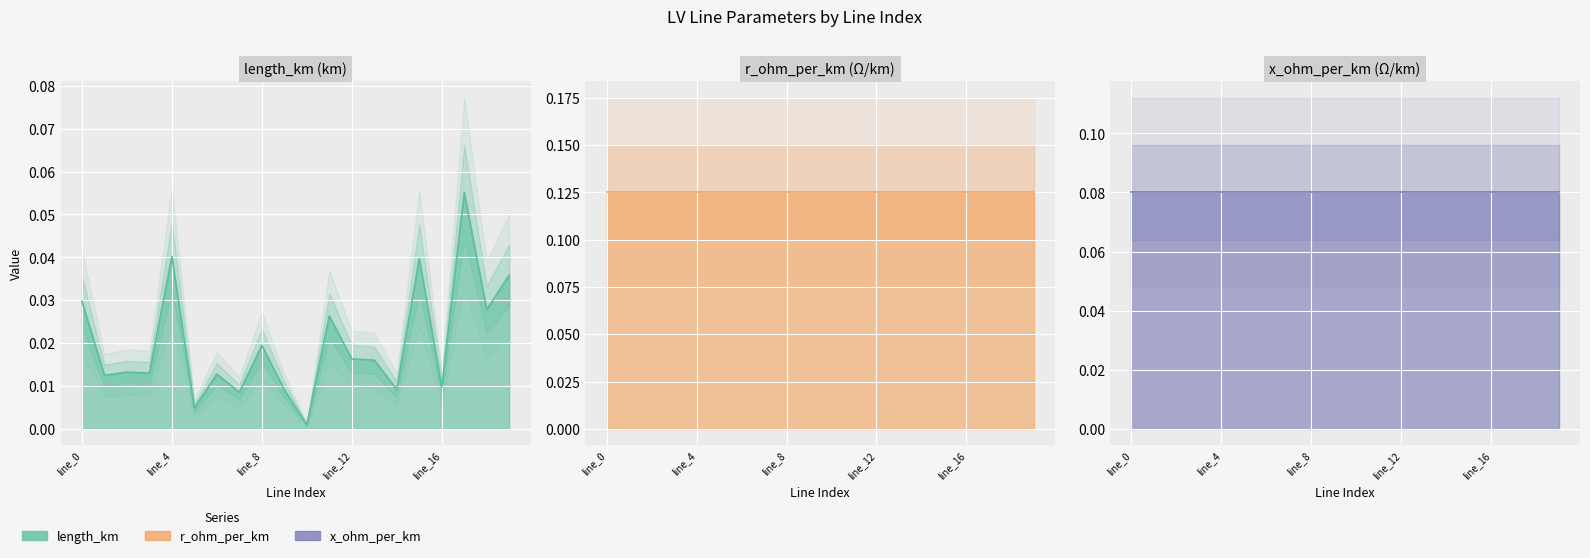

Rank the categories by x_ohm_per_km value from lowest to highest.

line_0, line_1, line_2, line_3, line_4, line_5, line_6, line_7, line_8, line_9, line_10, line_11, line_12, line_13, line_14, line_15, line_16, line_17, line_18, line_19